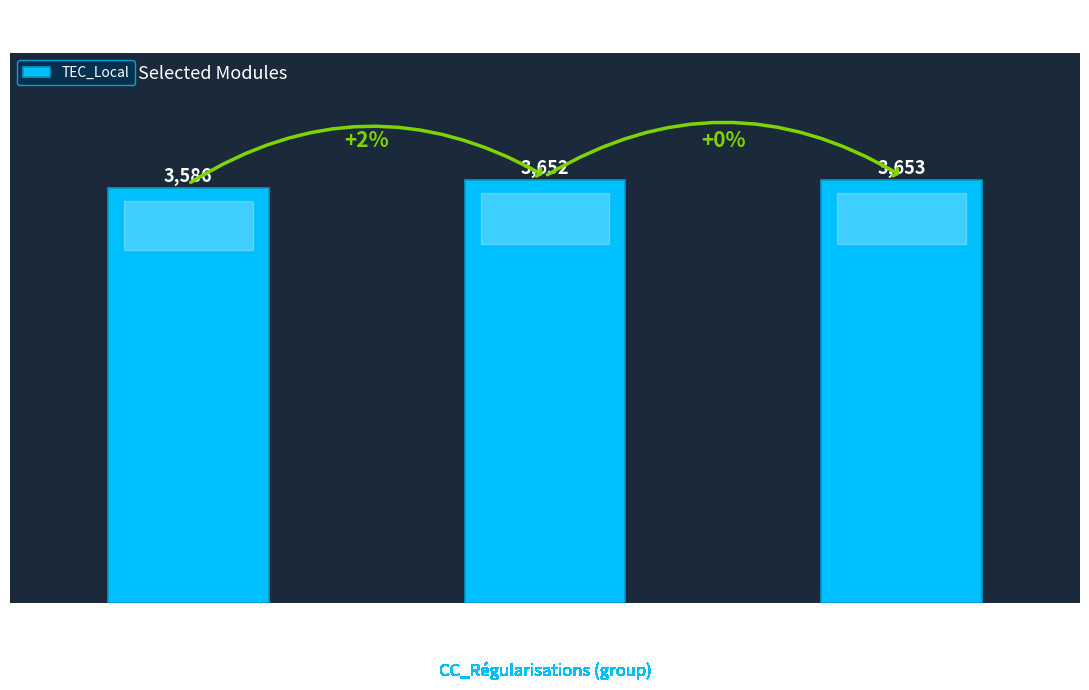

List the labels in order of value, smallest first.

CC_Rég
8, CC_Rég
9, CC_Rég
10